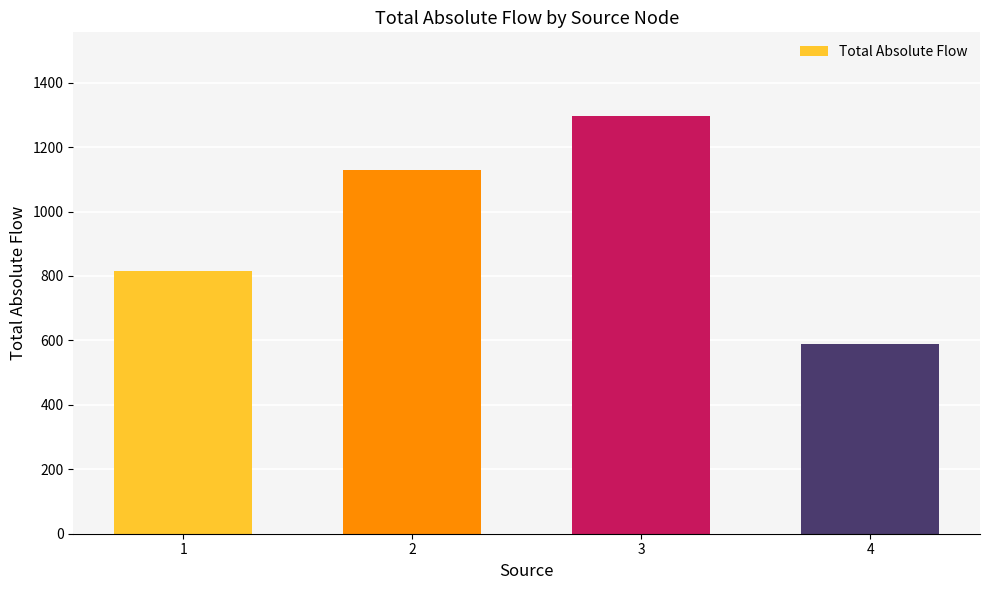

Rank the categories by value from highest to lowest.

3, 2, 1, 4